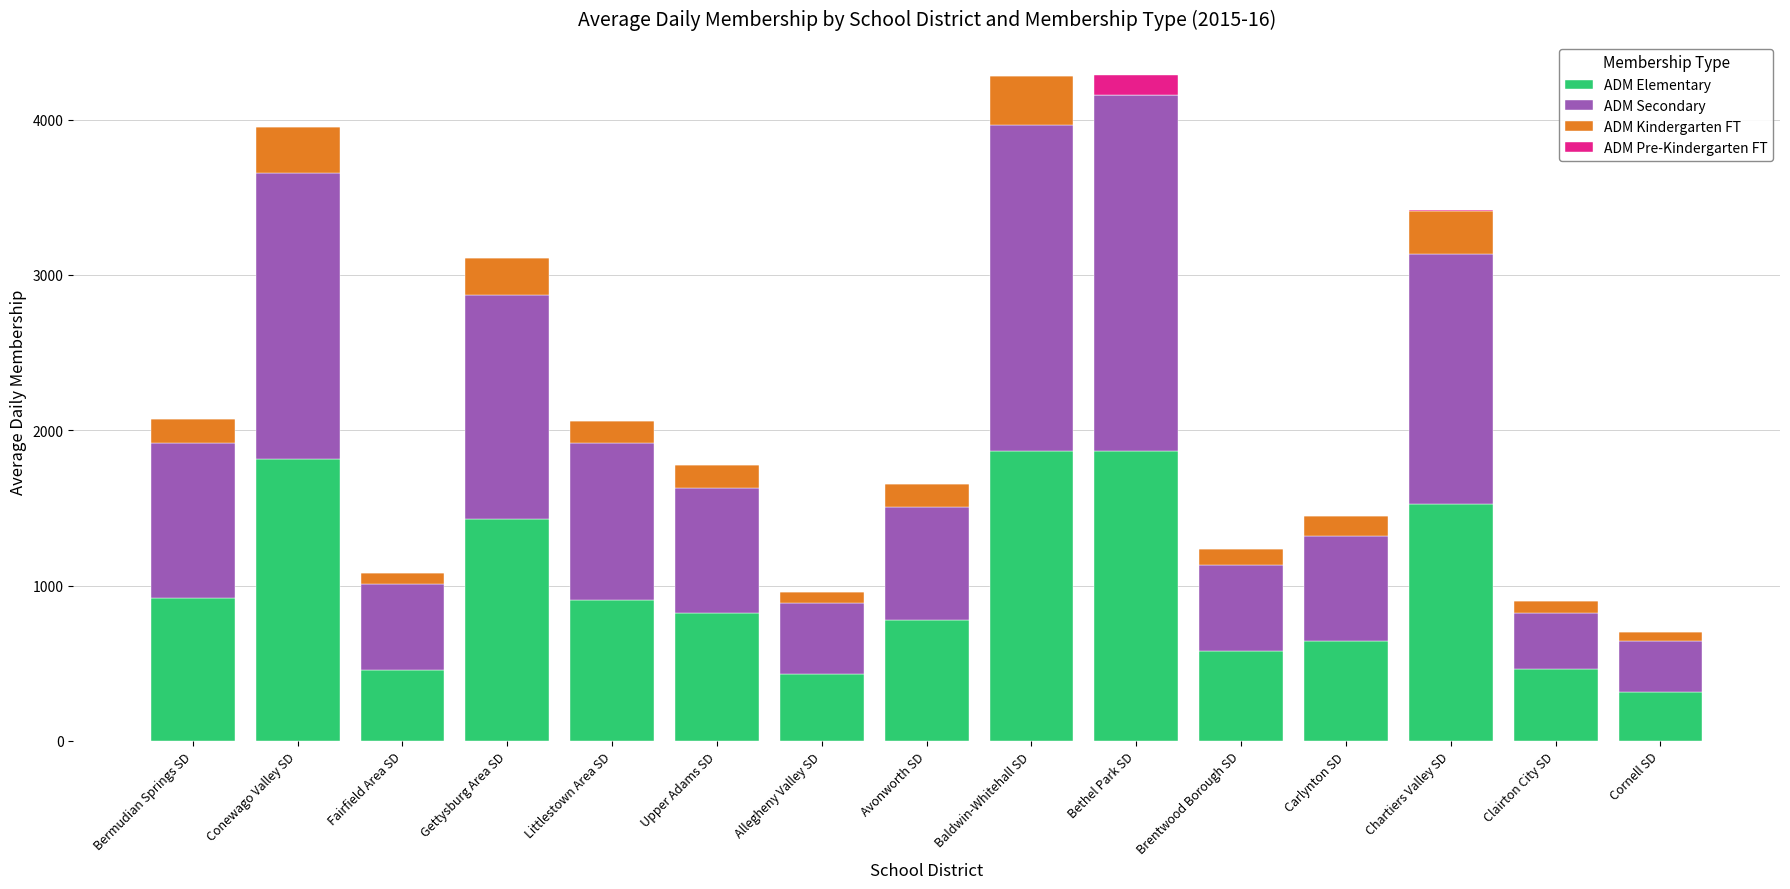

How many distinct data groups are displayed?

4